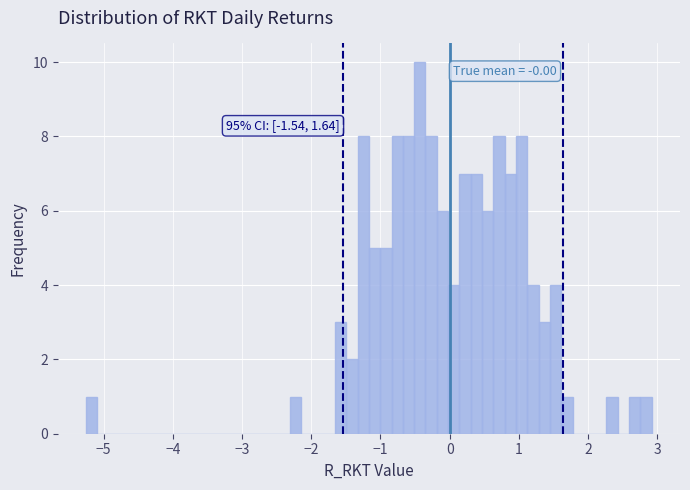

Around what value on the x-axis is the tallest bar? Give the approximate position of its centre, as read against the axis.

-0.4